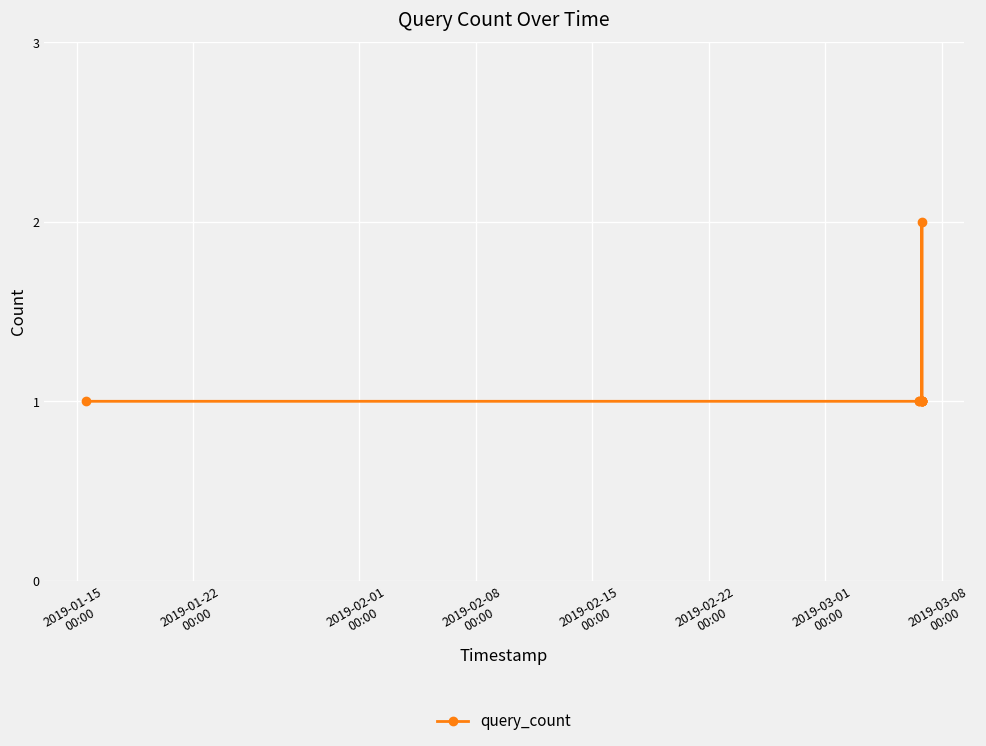

What is the greatest value displayed?

2